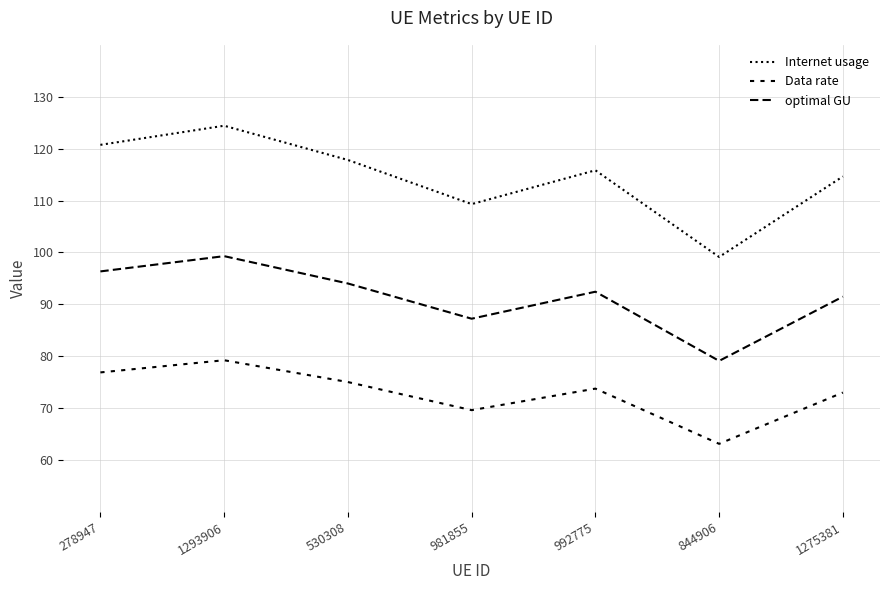

True or false: Internet usage has a value of 99.1 at 844906.

True